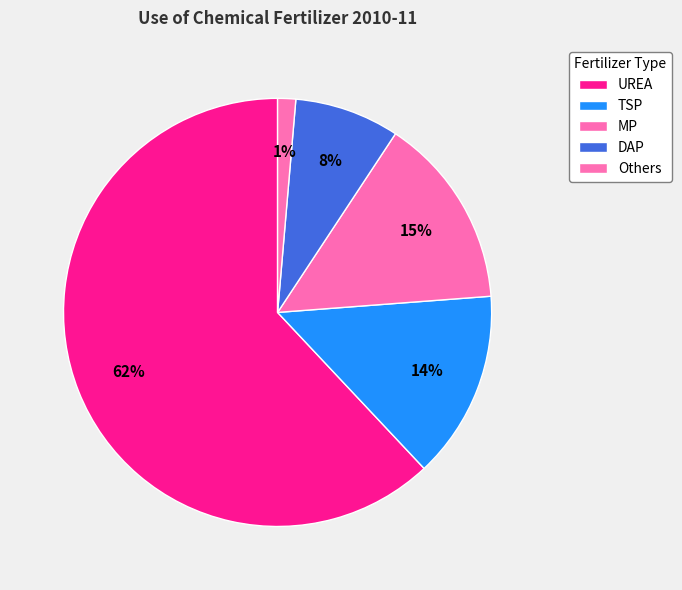

True or false: UREA accounts for 52% of the total.

False